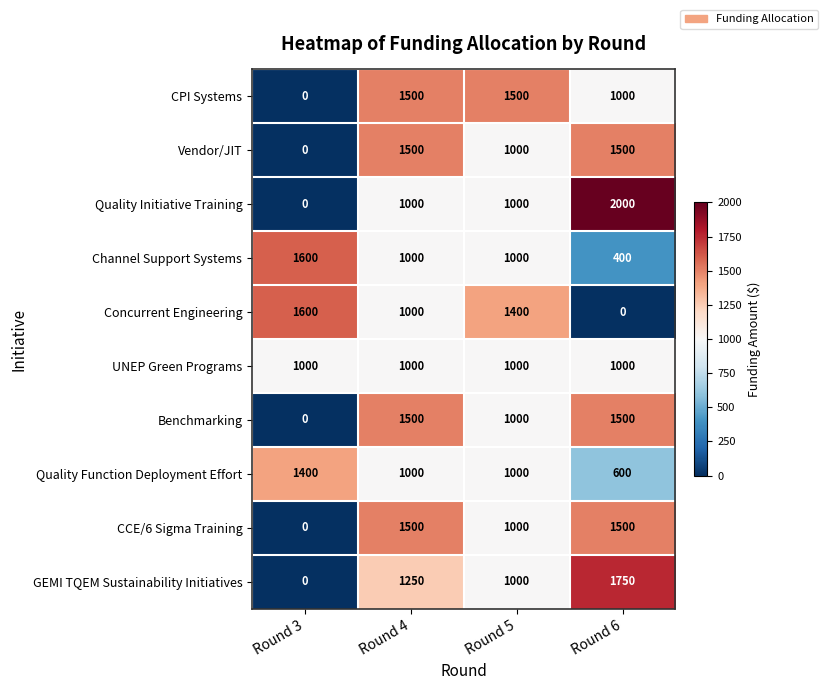

What is the spread (max minus min) of values at Round 6?

2000